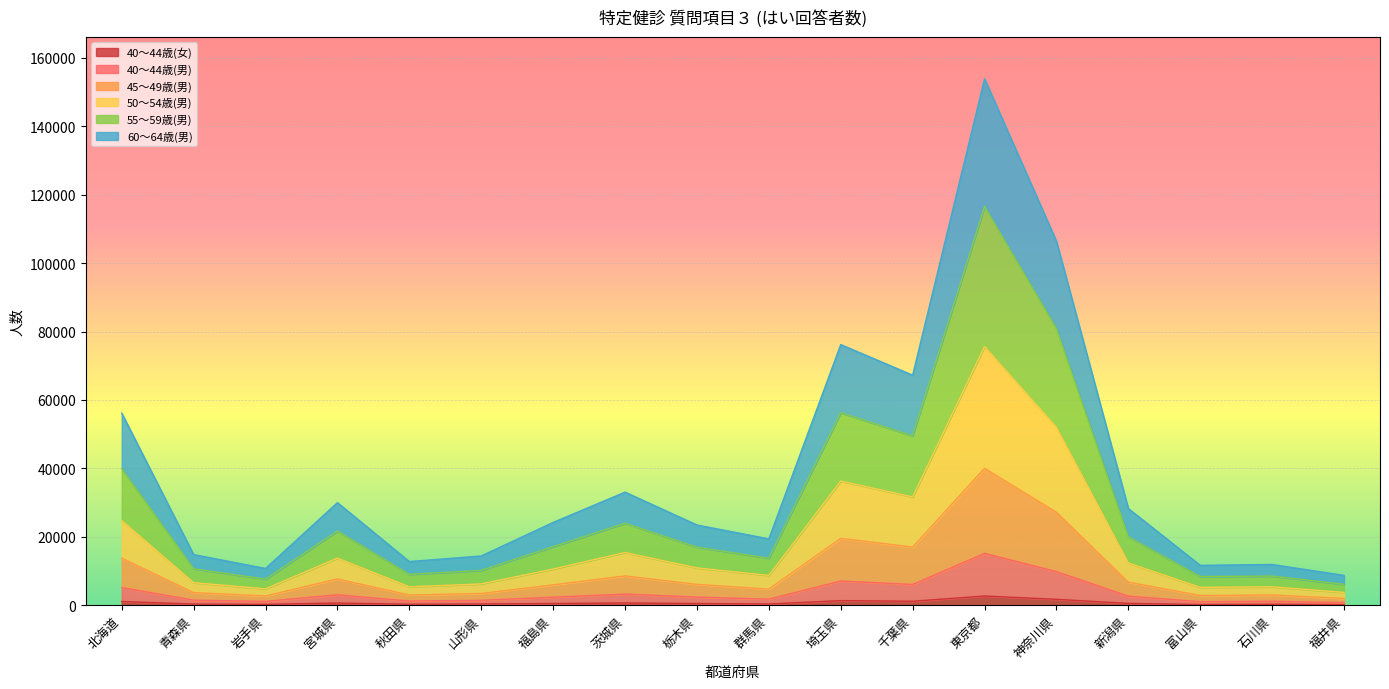

At which category does 40～44歳(男) reach its first local valley?

岩手県